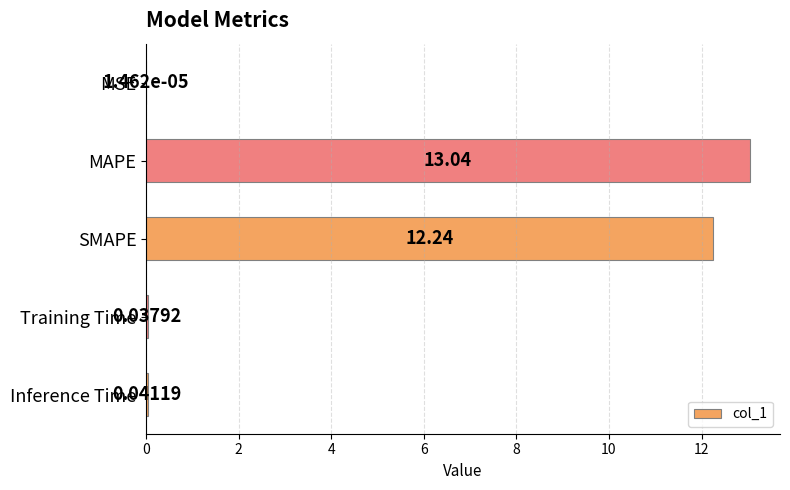

At which label is the value closest to 6?

Inference Time